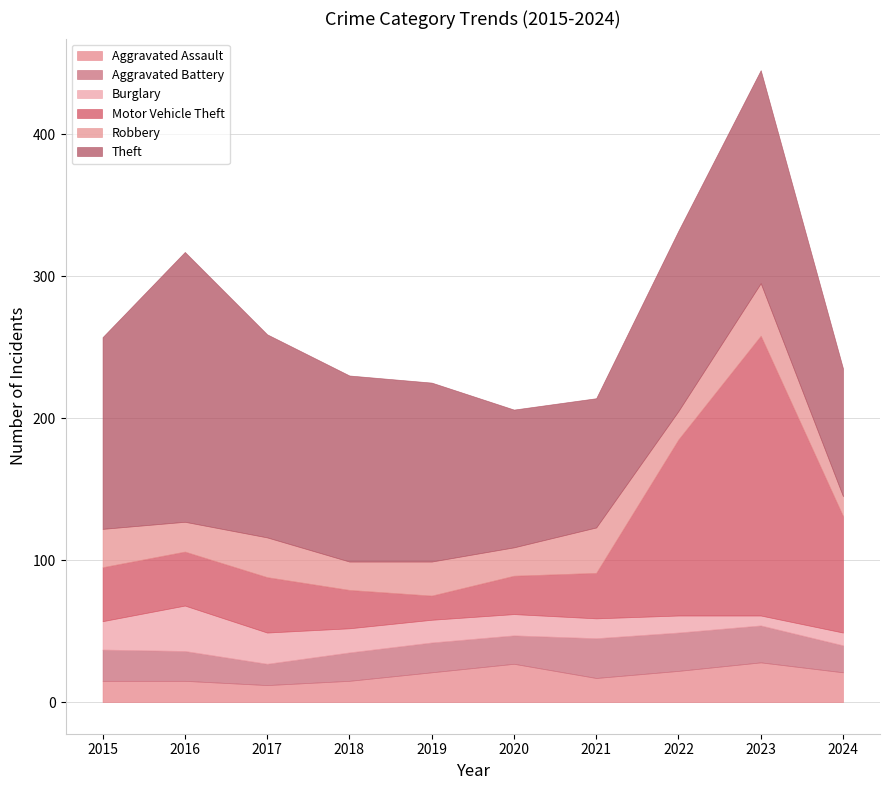

What is the approximate value of Aggravated Assault at 2022, to the nearest 5?

20